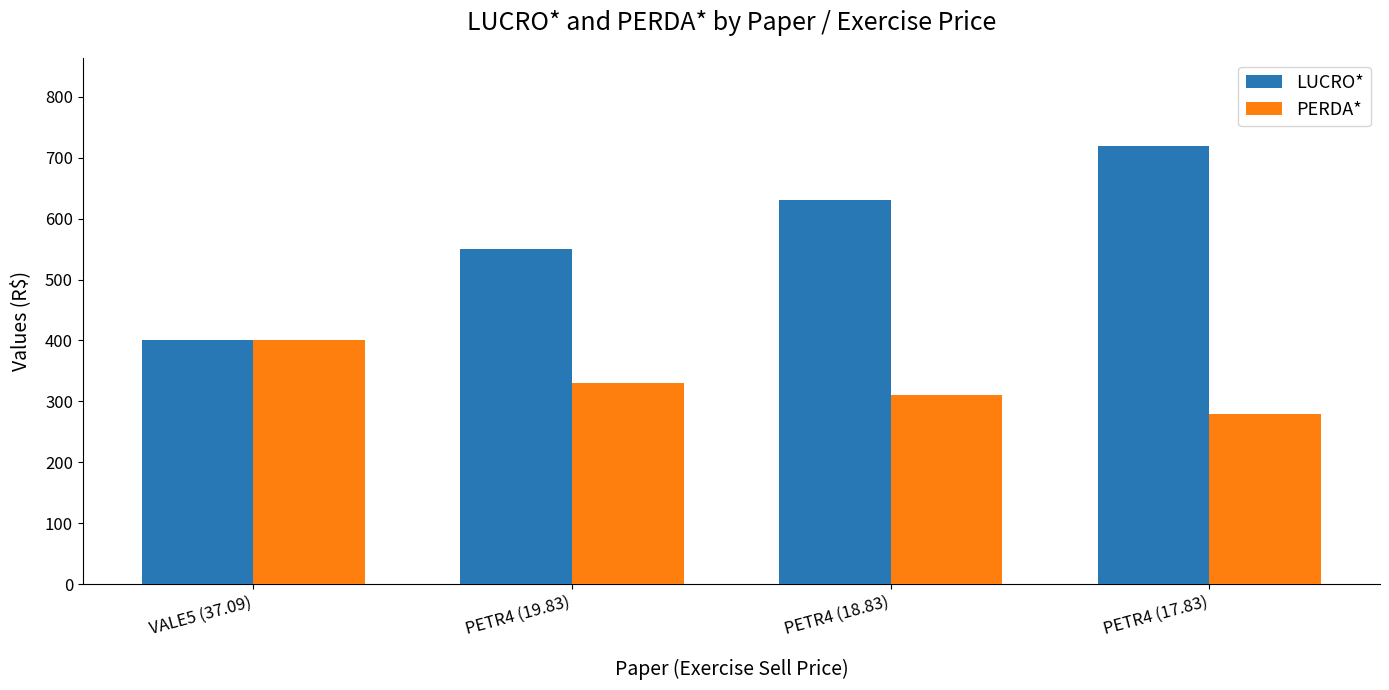

What are all the series names shown in the legend?

LUCRO*, PERDA*